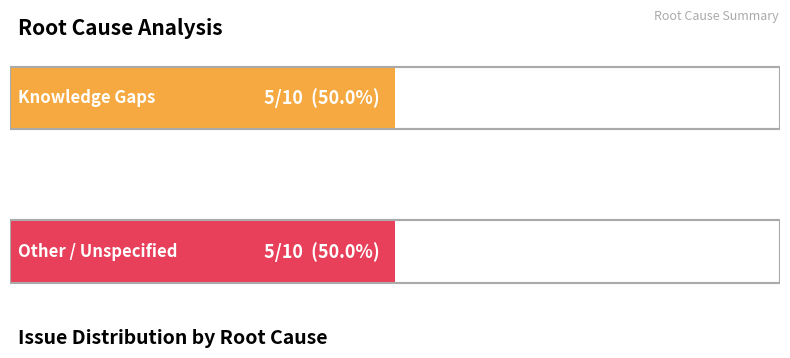

Is it true that Total equals 10 at Total Count?

True